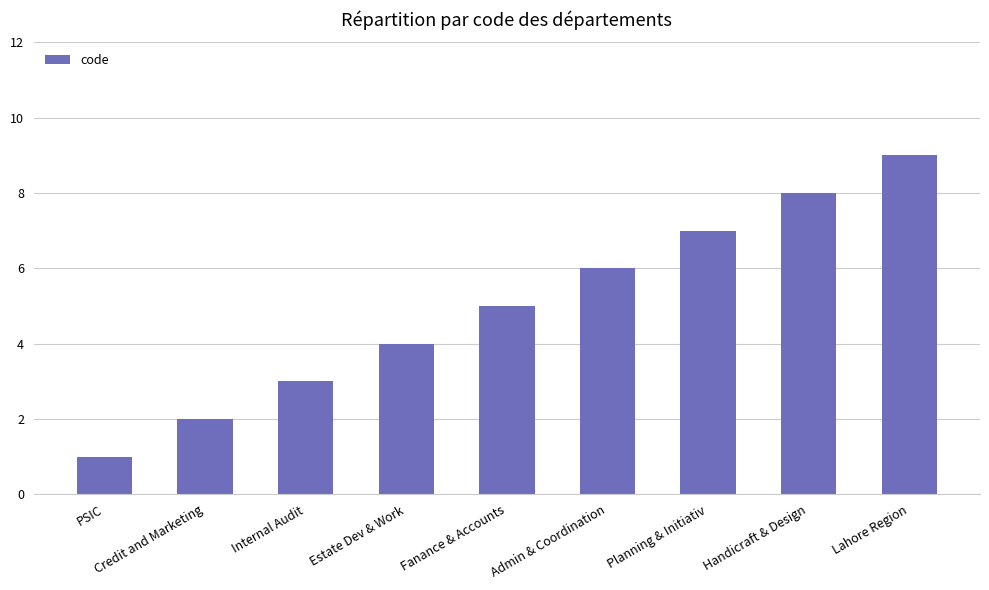

Does the chart contain any negative values?

No